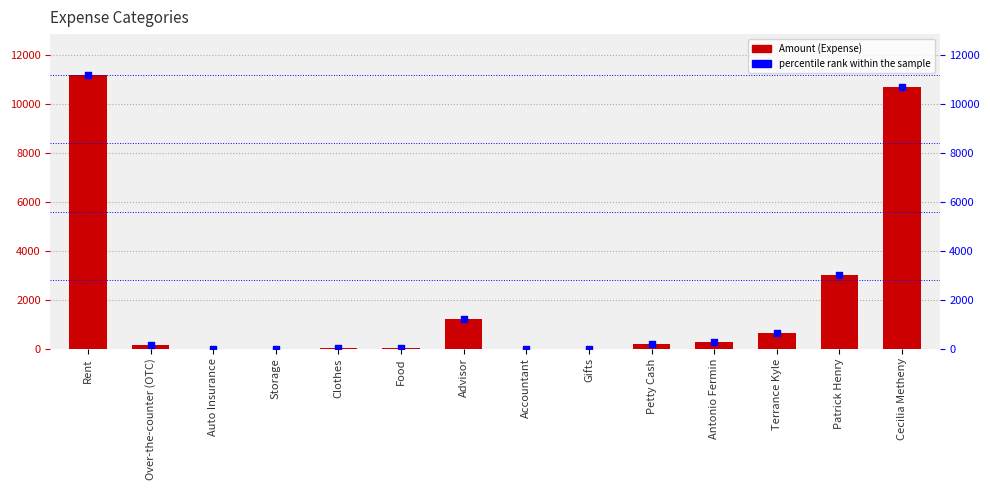

At which category is the sum across all series the highest?

Rent